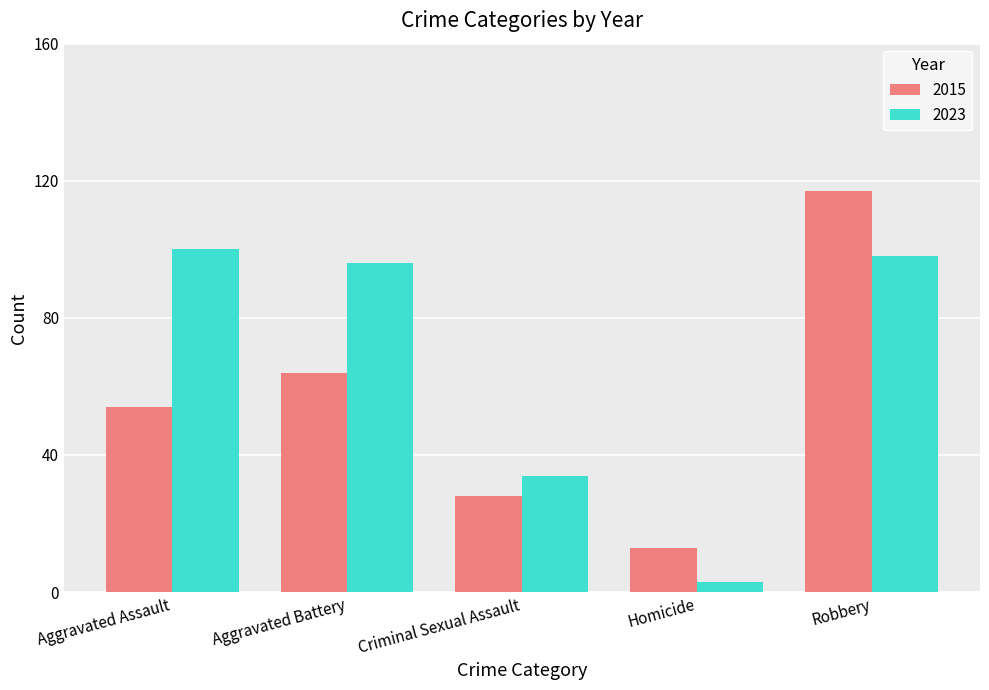

What is the label of the 4th bar from the left?

Homicide